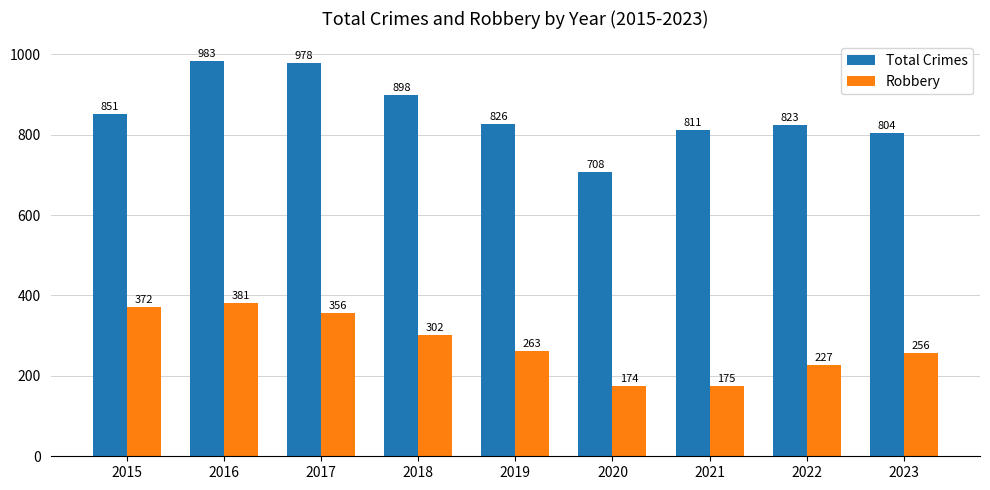

What is the sum of all Total Crimes values?

7682